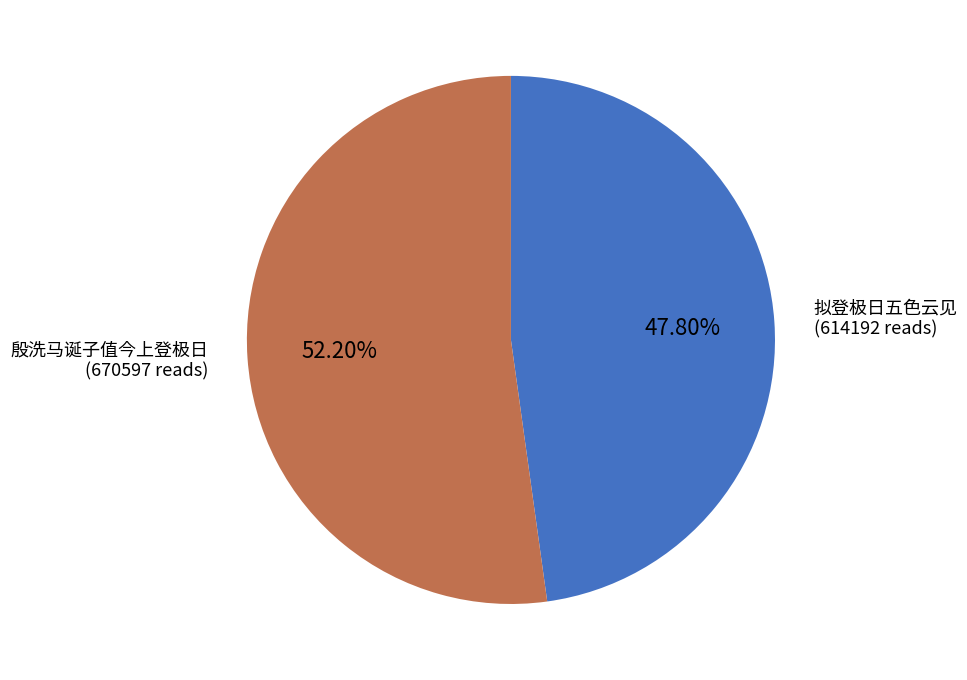

Is there a majority slice in this chart?

Yes